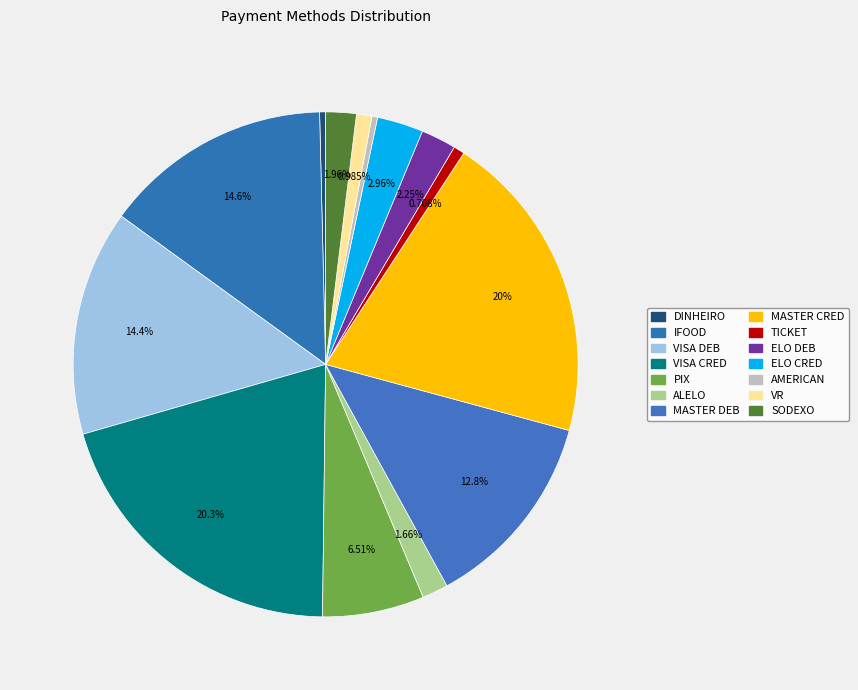

Count the number of slices in the pie.

14